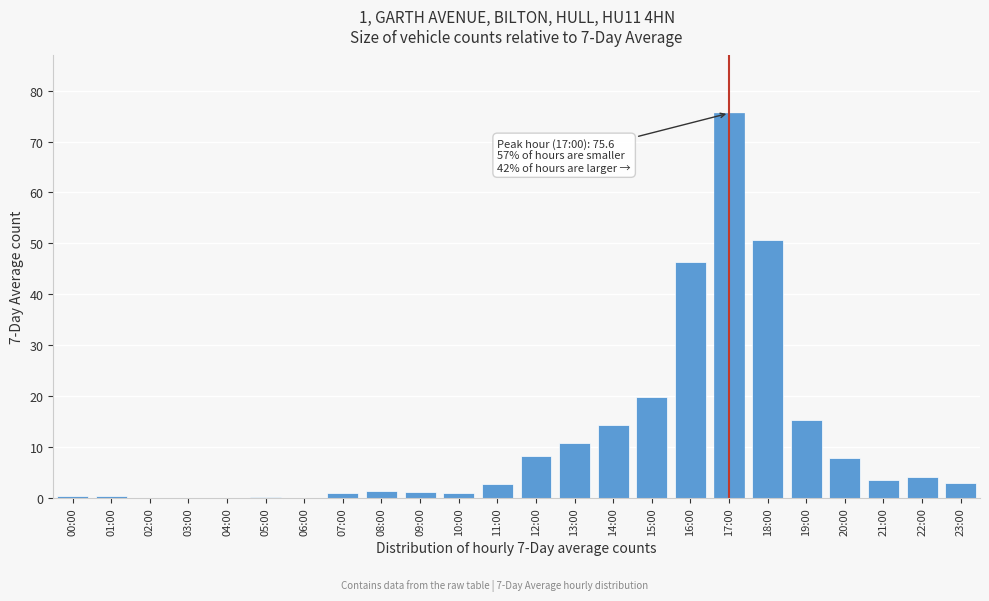

What is the sum of all values?

267.3